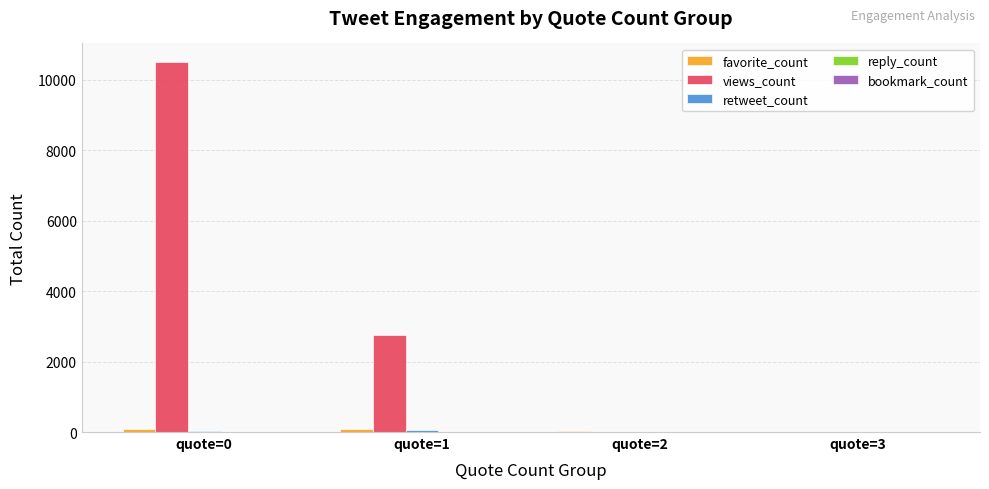

Which series has the largest range (max minus min)?

views_count